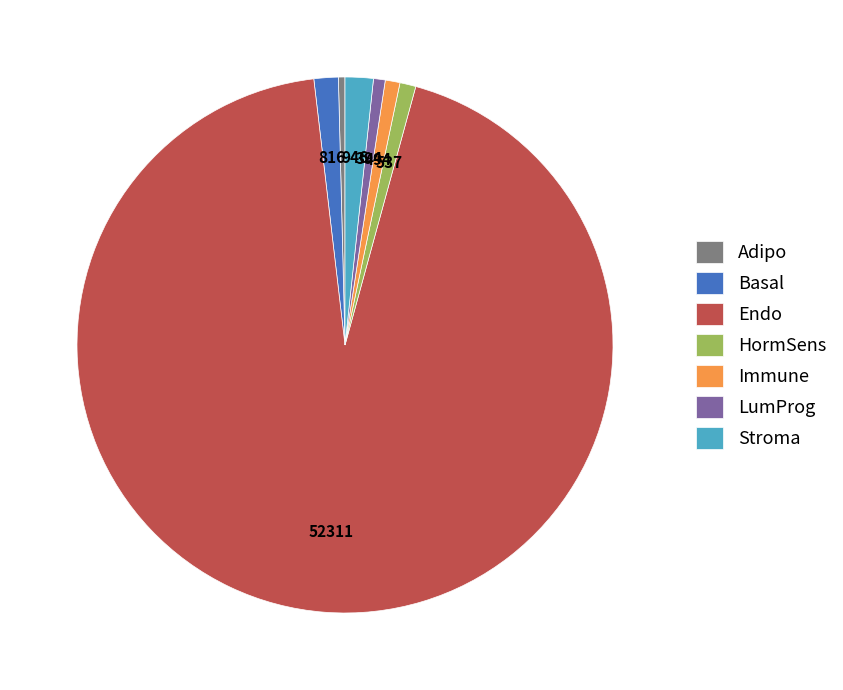

Approximately how many times larger is the value at Adipo compared to Immune?

0.4